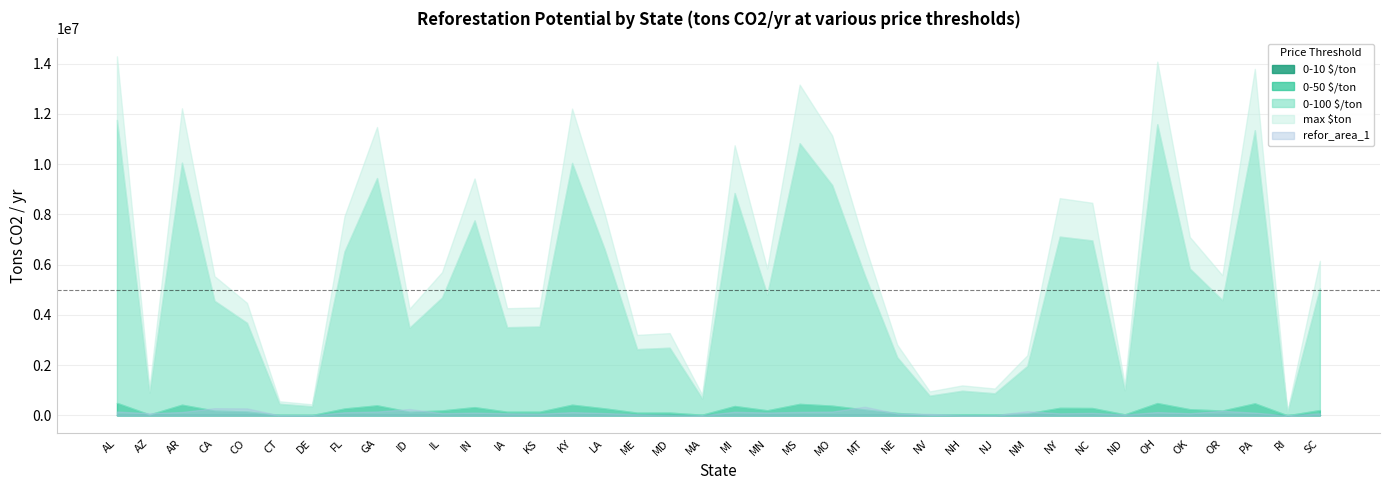

Which has a higher value, ME or ND?

ME